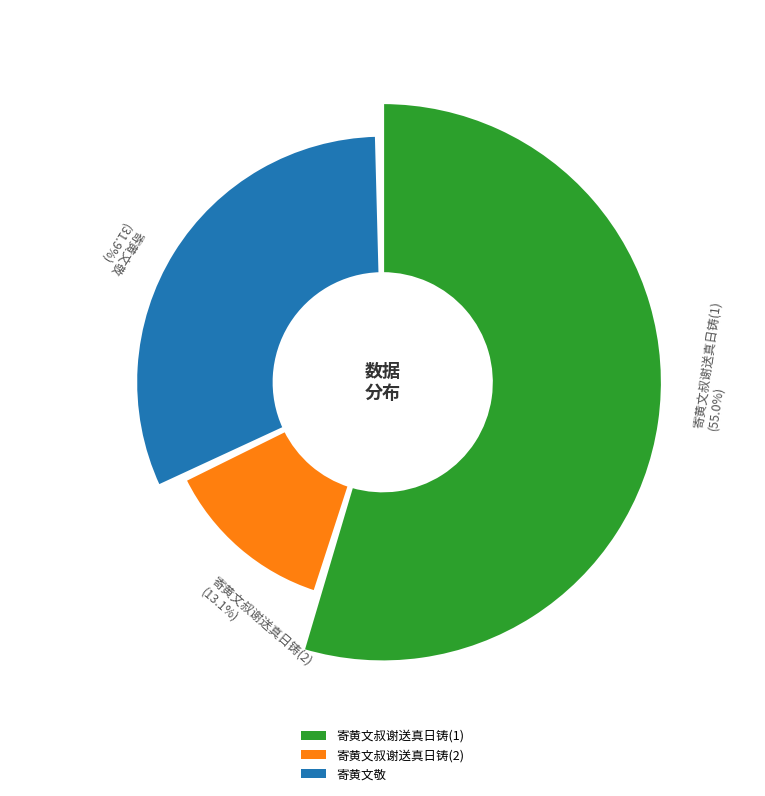

What portion of the pie excludes 寄黄文叔谢送真日铸?

86.9%